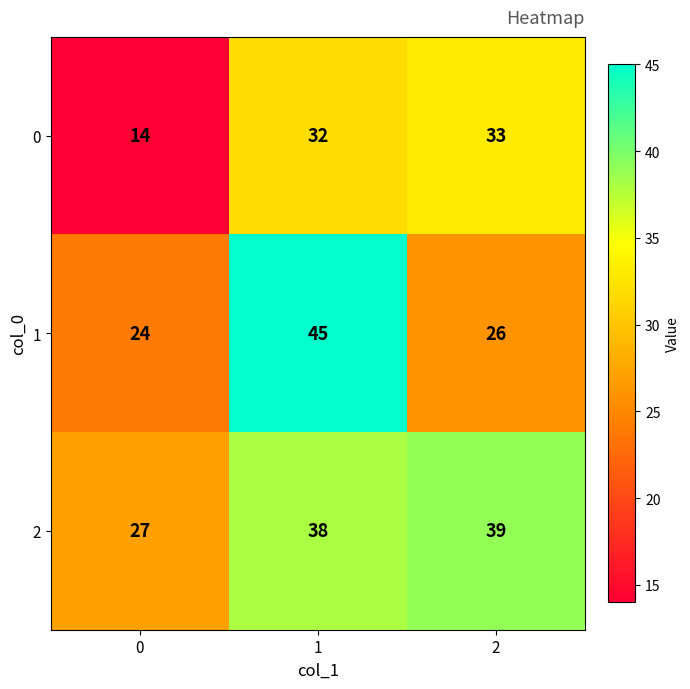

Reading left to right, list all the values displayed in this chart.

0: 0=14	1=32	2=33
1: 0=24	1=45	2=26
2: 0=27	1=38	2=39